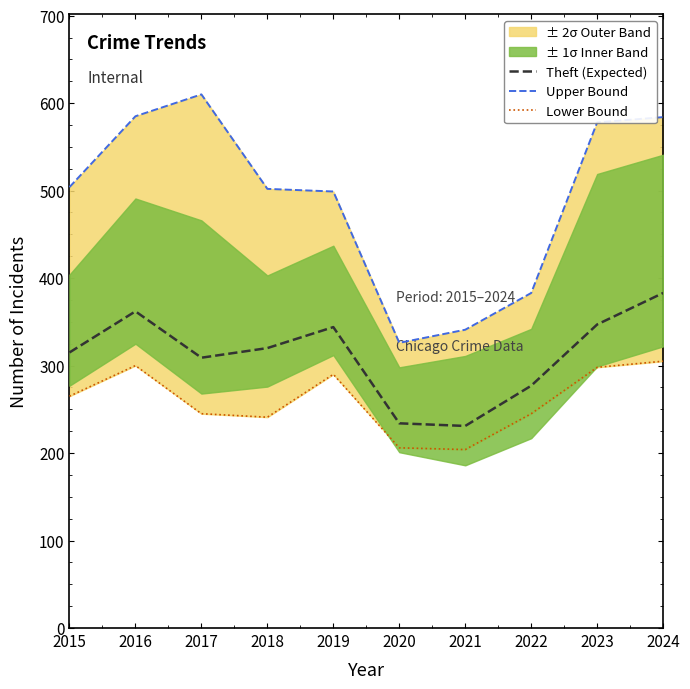

Rank the series at 2021 from highest to lowest value.

Upper Bound, Theft (Expected), Lower Bound